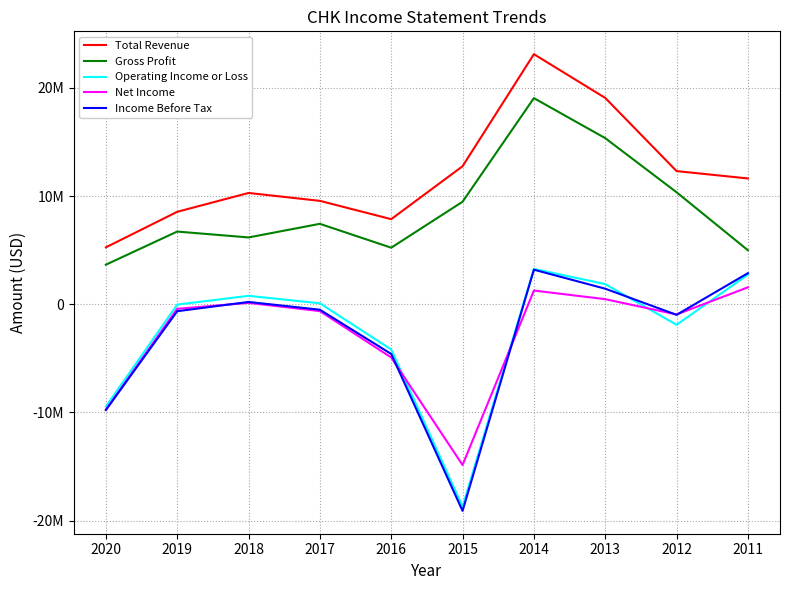

What is the value of the Total Revenue point at the 3rd from the left?

10294000